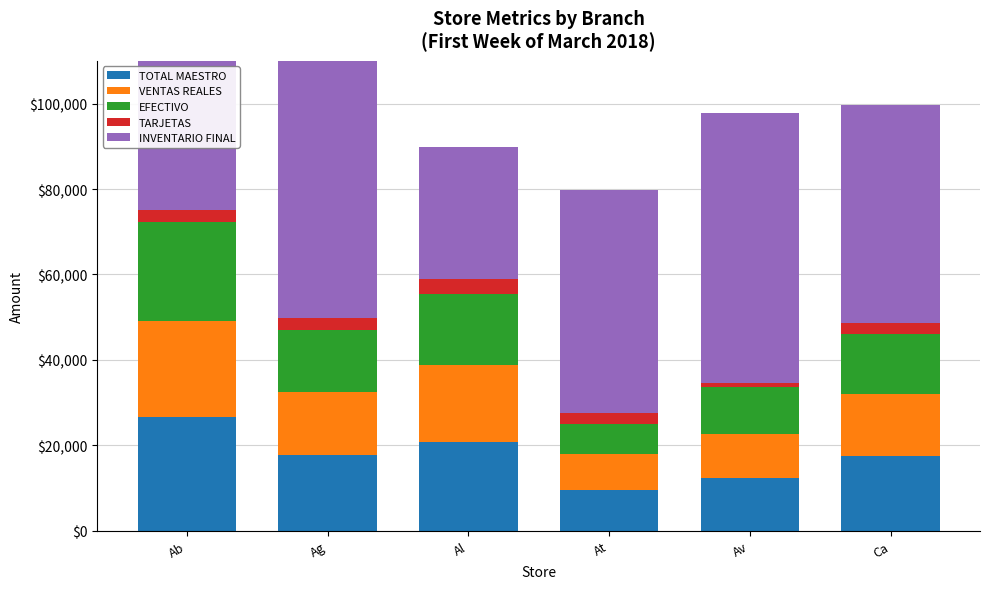

What is the average value of the TARJETAS series?

2485.7